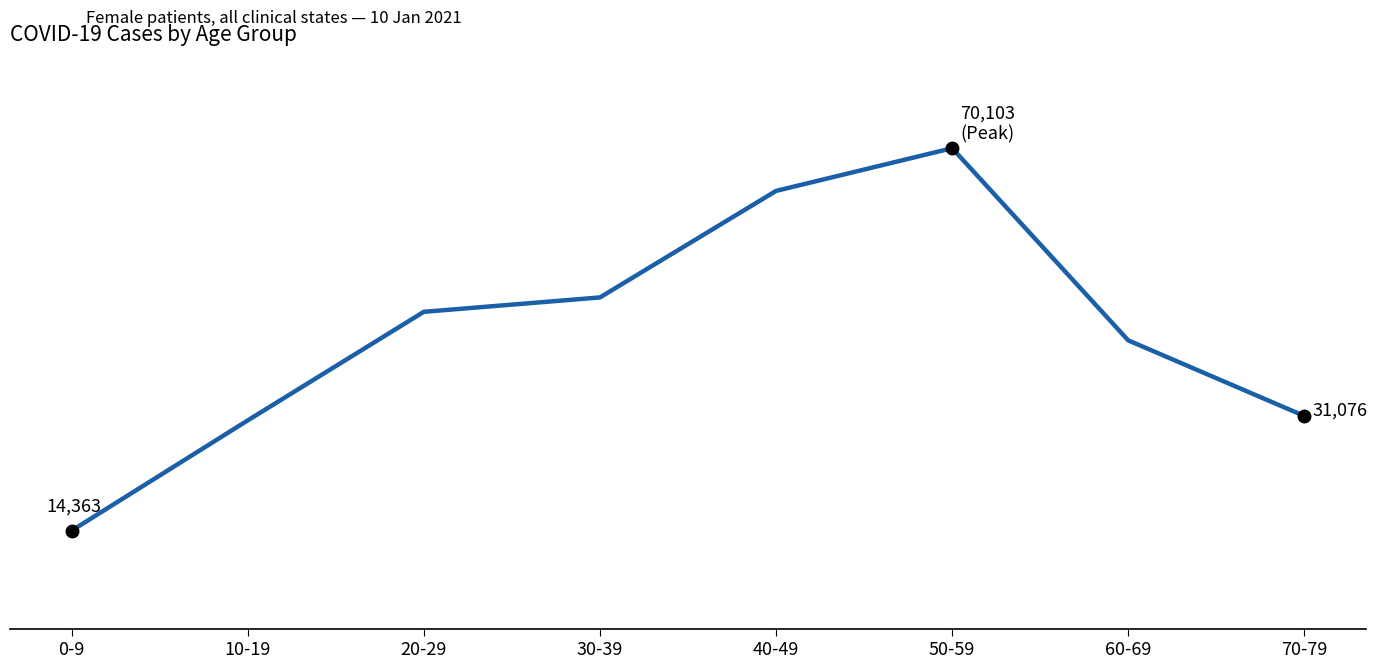

The chart shows a value of 14363 at 0-9. True or false?

True